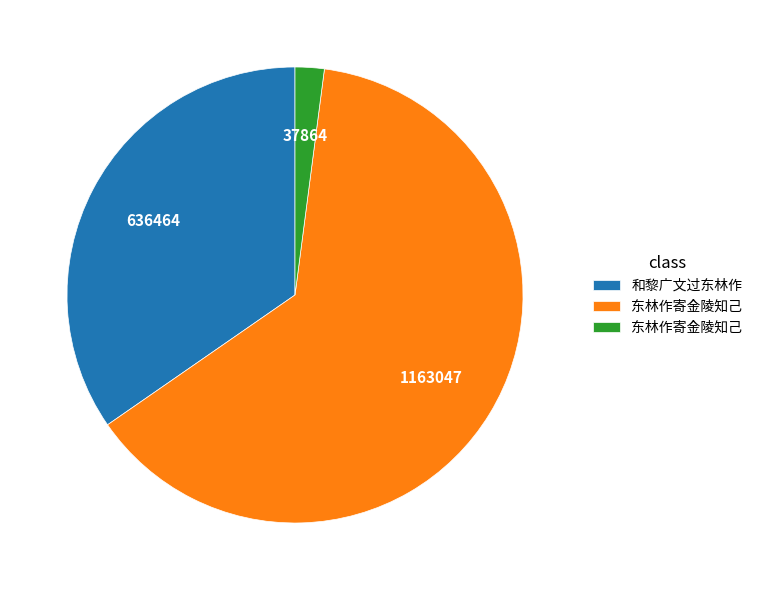

Is there a majority slice in this chart?

Yes